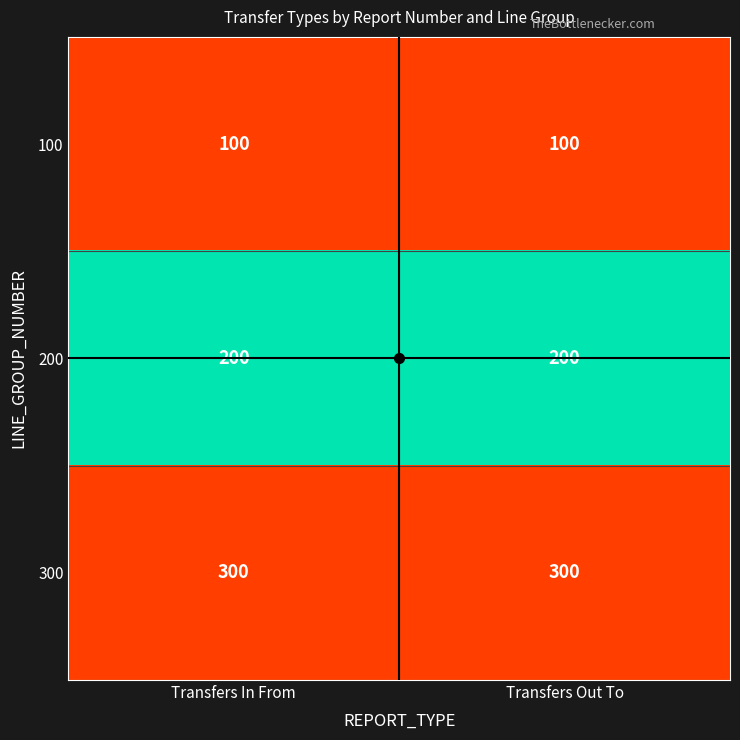

What is the total value across all series at Transfers Out To?

600